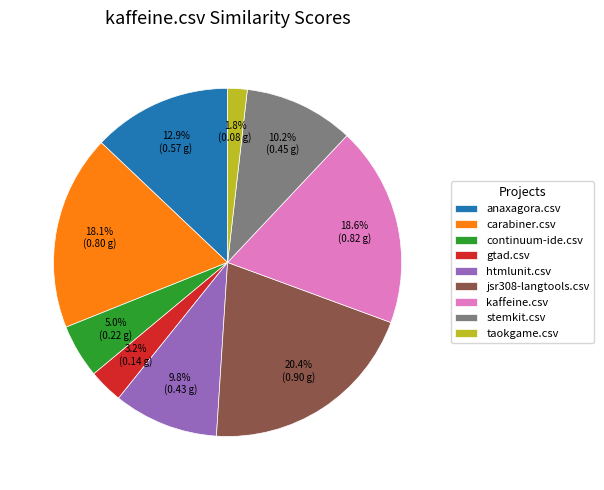

Combined, do continuum-ide.csv and jsr308-langtools.csv account for over 50%?

No